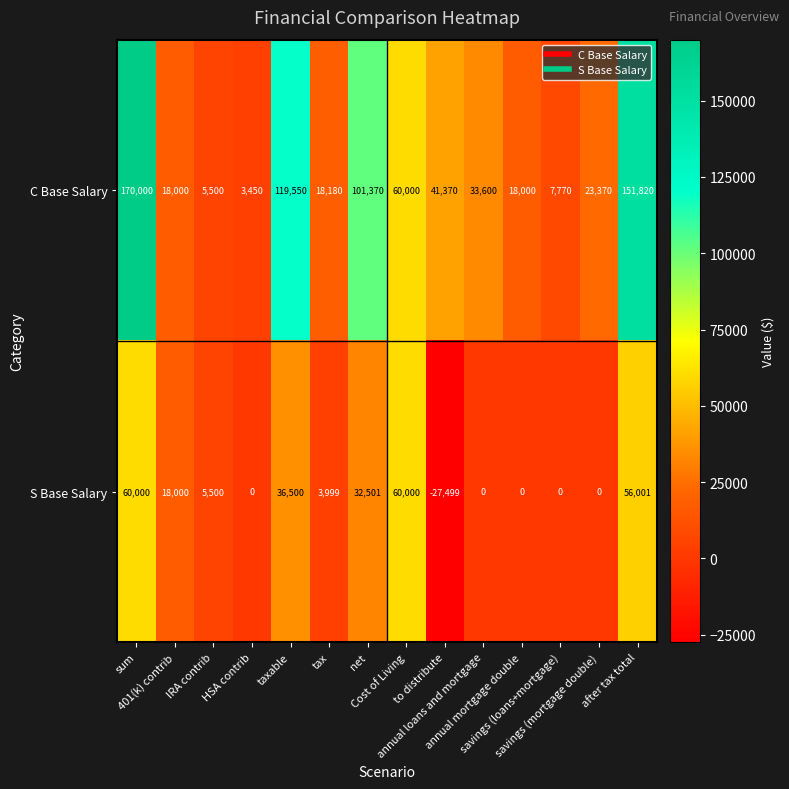

Rank the series by their average value, from lowest to highest.

S Base Salary, C Base Salary